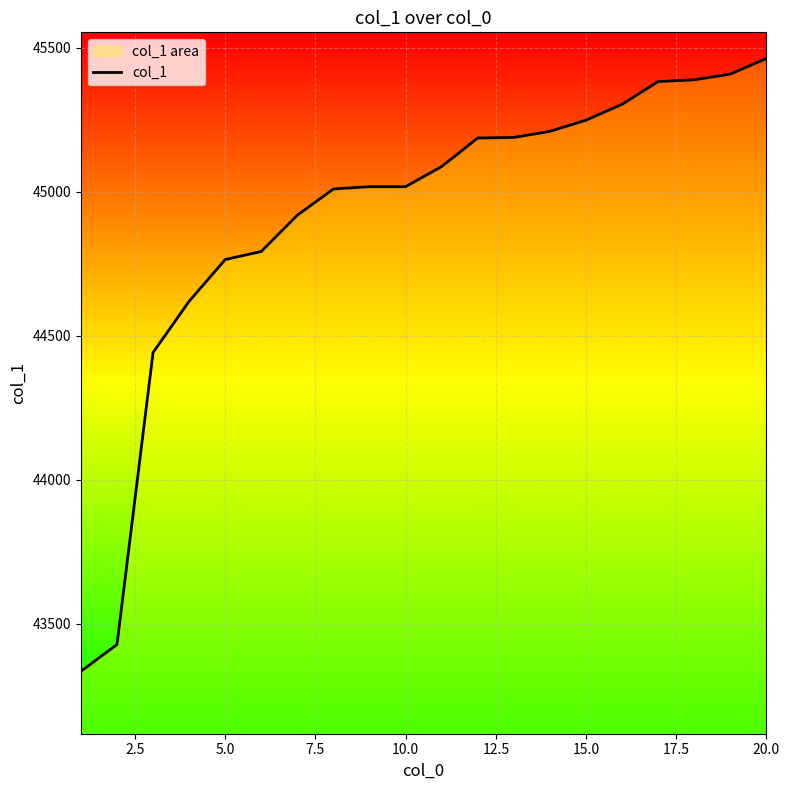

Is it true that the value at 15.0 is 45248?

True